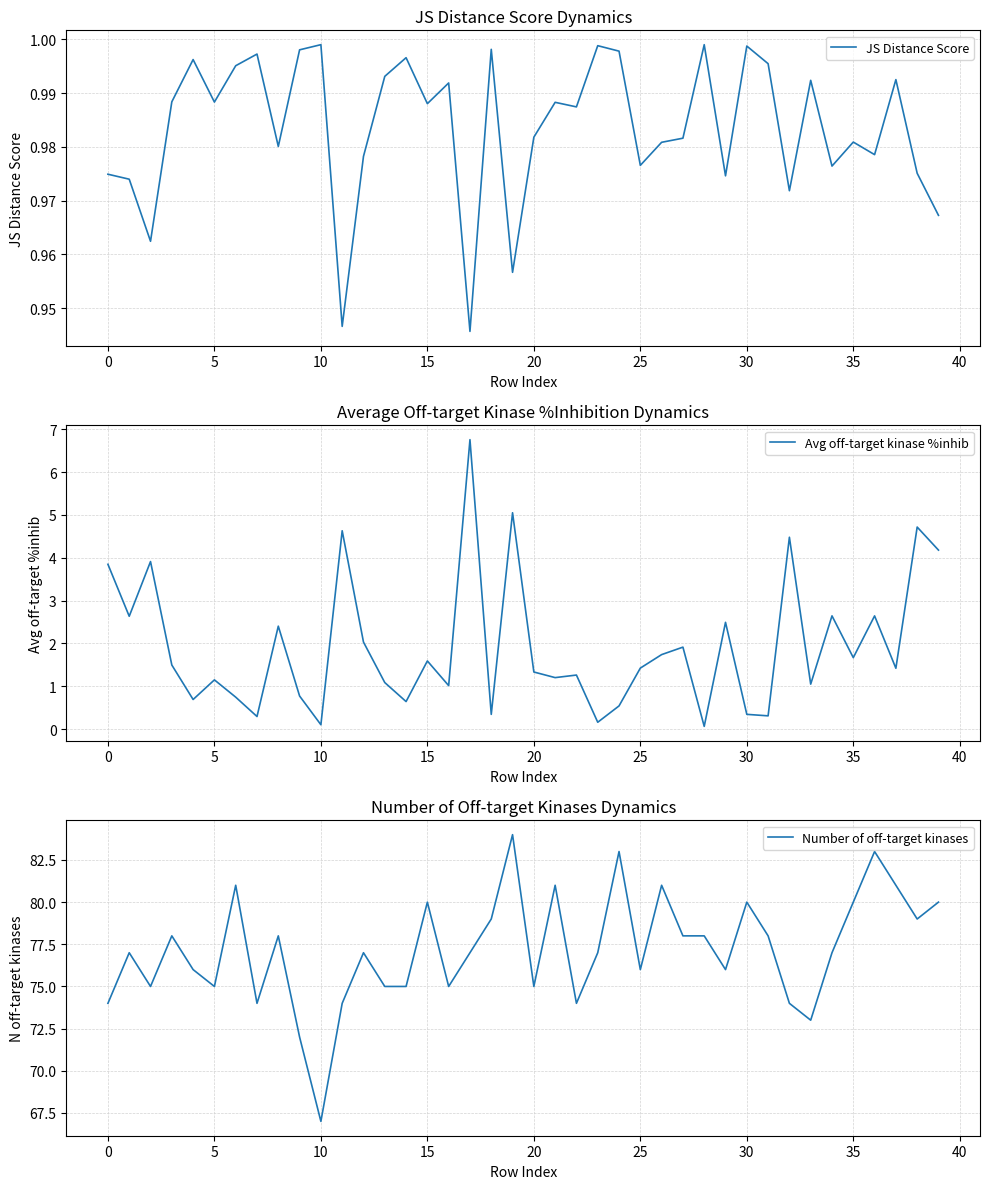

What is the highest value of the Avg off-target kinase %inhib series?

6.8